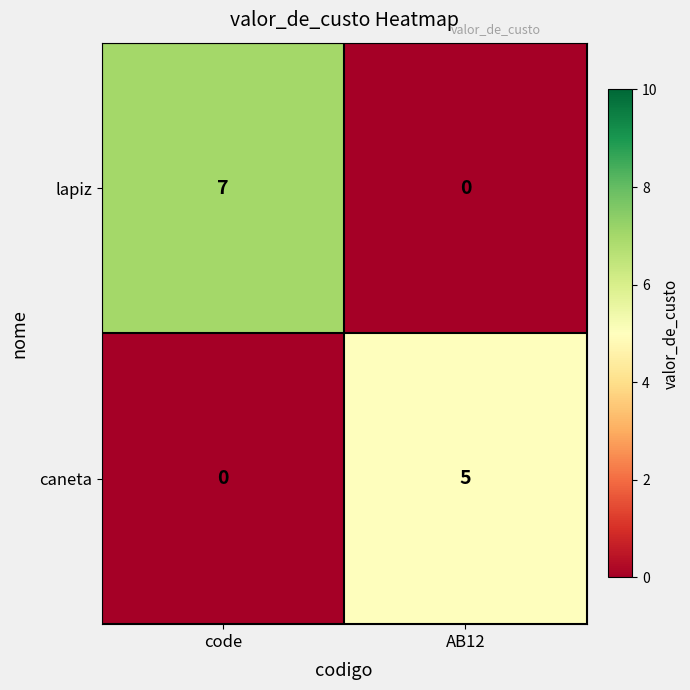

What is the total value across all series at AB12?

5